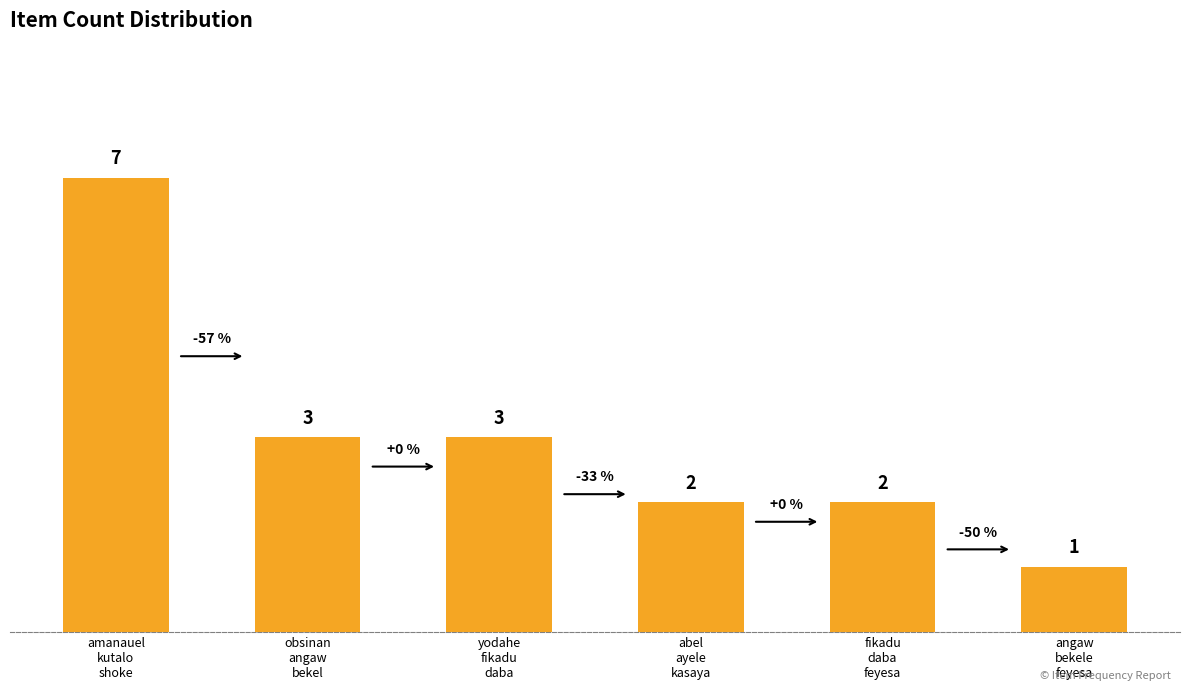

Read the value at amanauel
kutalo
shoke.

7